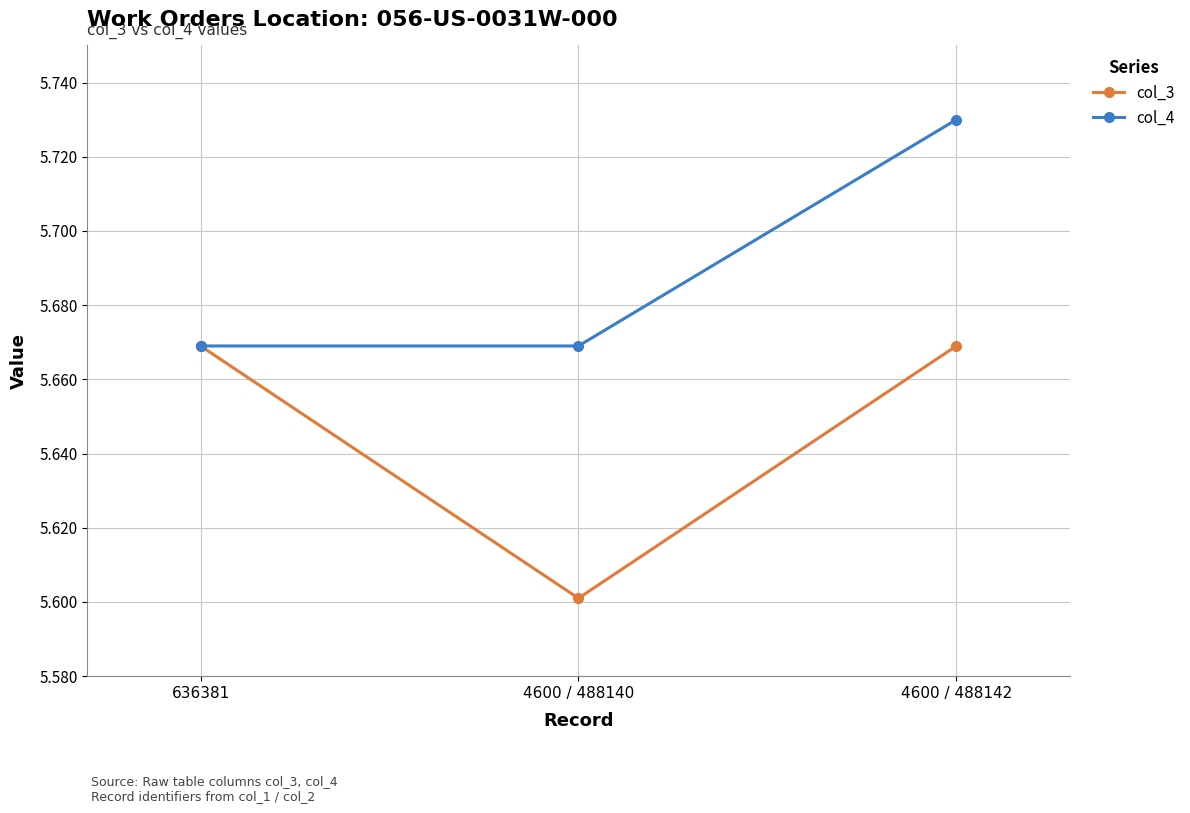

How many col_3 values are between 5 and 6?

3